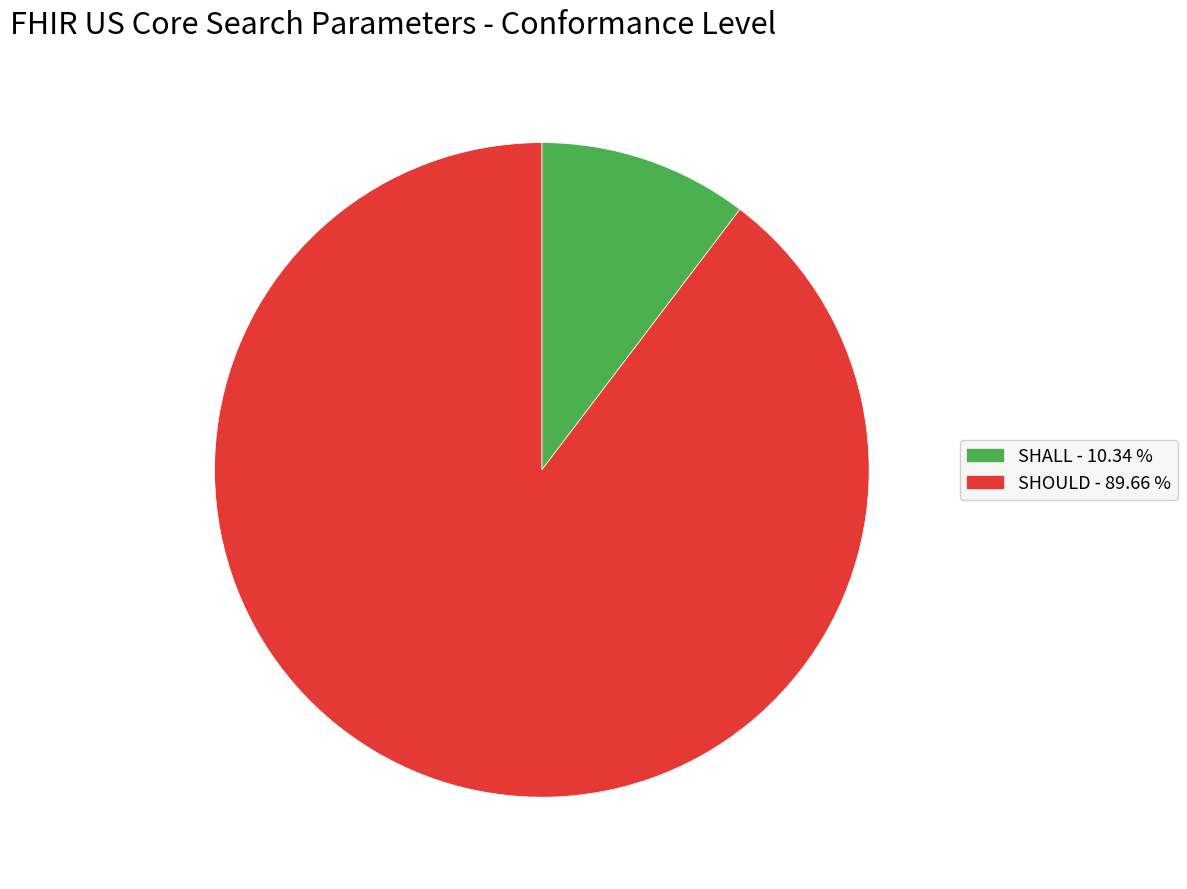

Approximately how many times larger is the value at SHOULD - 89.66 % compared to SHALL - 10.34 %?

8.7